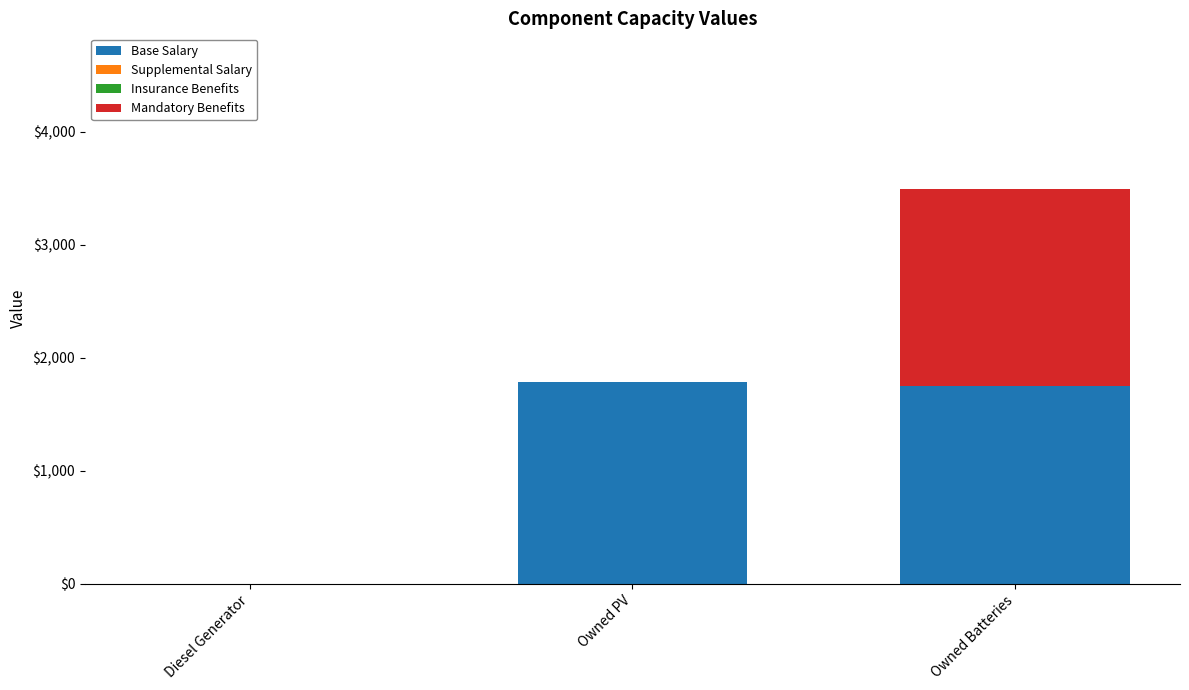

At which category is the sum across all series the highest?

Owned Batteries